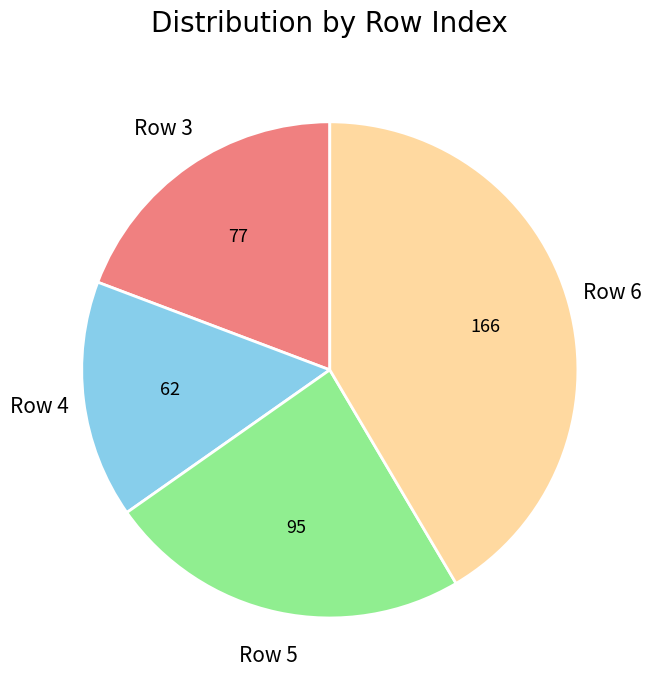

Approximately how many times larger is the value at Row 4 compared to Row 5?

0.7